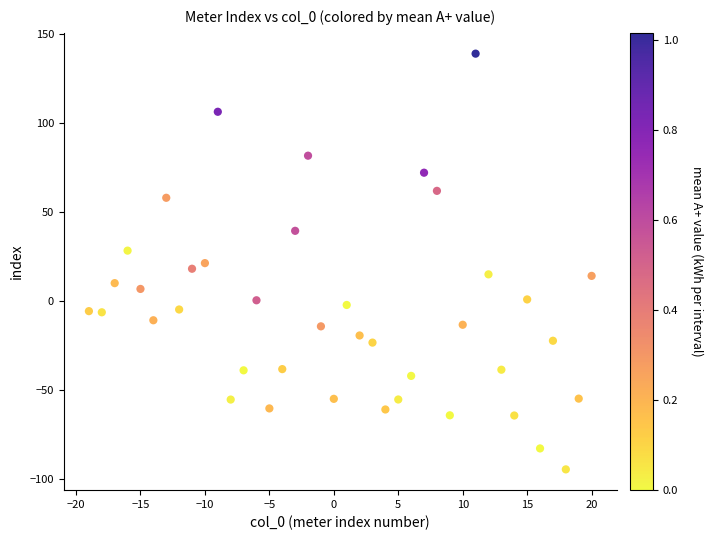

What is the range of Y values (max minus min)?

233.5